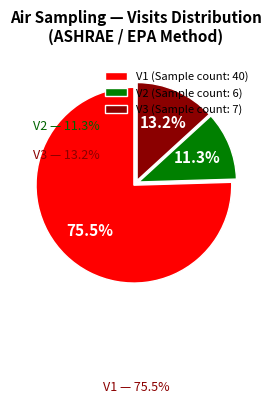

Approximately how many times larger is the value at V1 (Sample count: 40) compared to V3 (Sample count: 7)?

5.7